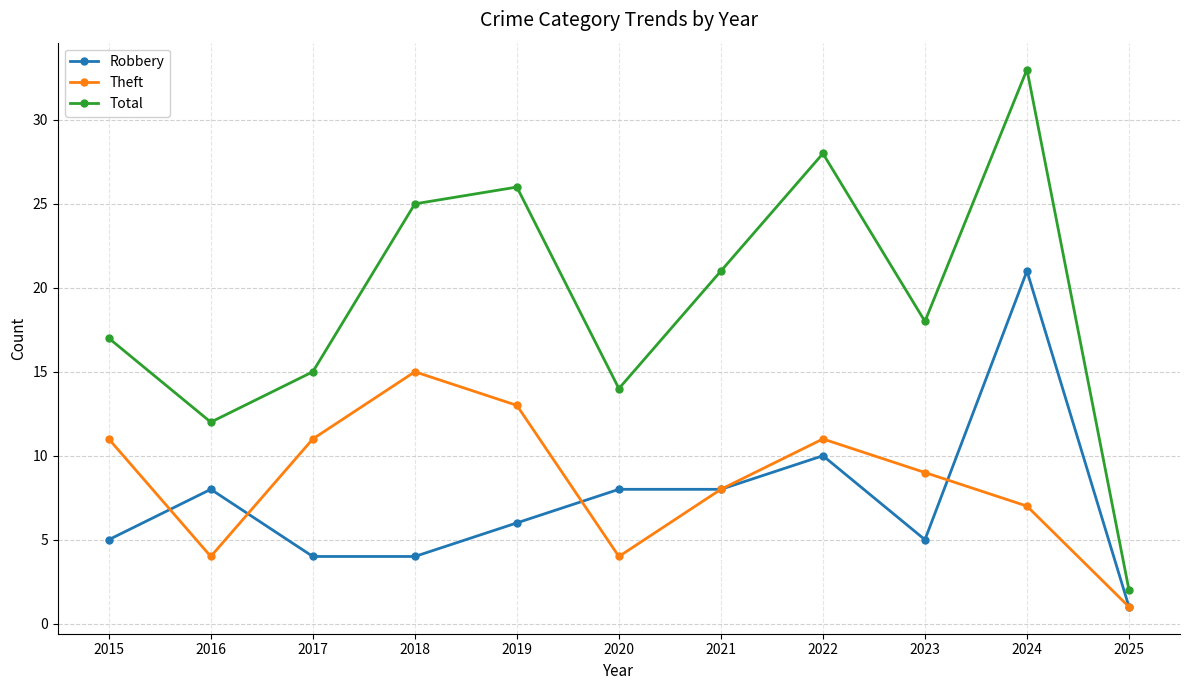

Rank the series by their maximum value, from lowest to highest.

Theft, Robbery, Total